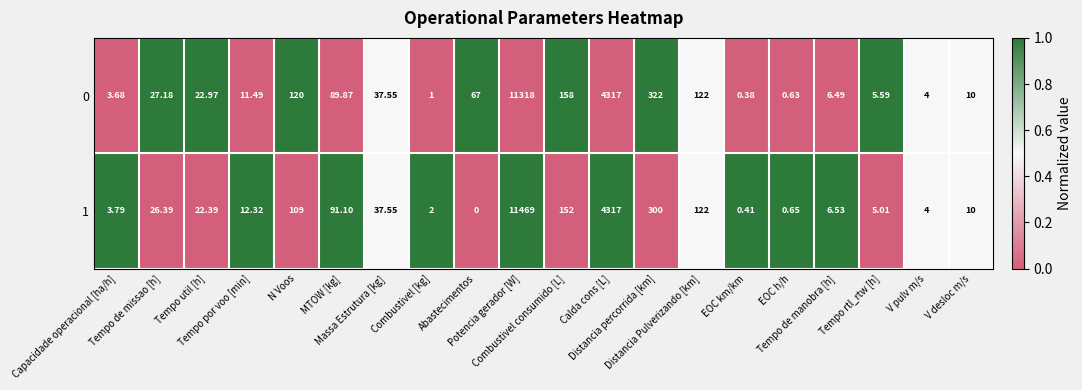

Reading right to left, extract all data points from this chart.

0: V desloc m/s=10.0	V pulv m/s=4.0	Tempo rtl_rtw [h]=5.6	Tempo de manobra [h]=6.5	EOC h/h=0.6	EOC km/km=0.4	Distancia Pulverizando [km]=122.0	Distancia percorrida [km]=322.0	Calda cons [L]=4317.0	Combustivel consumido [L]=158.0	Potencia gerador [W]=11318.0	Abastecimentos=67.0	Combustivel [kg]=1.0	Massa Estrutura [kg]=37.5	MTOW [kg]=89.9	N Voos=120.0	Tempo por voo [min]=11.5	Tempo util [h]=23.0	Tempo de missao [h]=27.2	Capacidade operacional [ha/h]=3.7
1: V desloc m/s=10.0	V pulv m/s=4.0	Tempo rtl_rtw [h]=5.0	Tempo de manobra [h]=6.5	EOC h/h=0.7	EOC km/km=0.4	Distancia Pulverizando [km]=122.0	Distancia percorrida [km]=300.0	Calda cons [L]=4317.0	Combustivel consumido [L]=152.0	Potencia gerador [W]=11469.0	Abastecimentos=0.0	Combustivel [kg]=2.0	Massa Estrutura [kg]=37.5	MTOW [kg]=91.1	N Voos=109.0	Tempo por voo [min]=12.3	Tempo util [h]=22.4	Tempo de missao [h]=26.4	Capacidade operacional [ha/h]=3.8